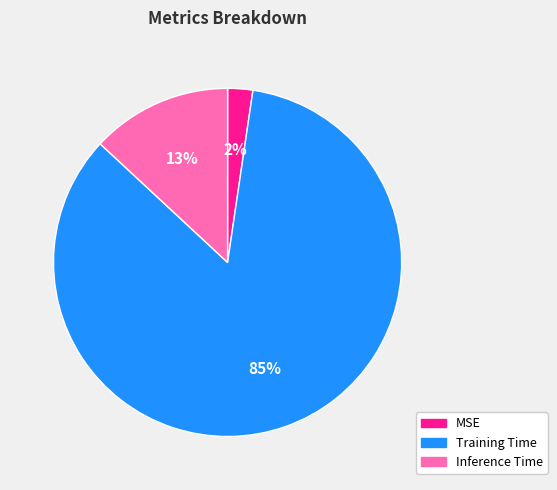

Which category has the biggest portion of the pie?

Training Time